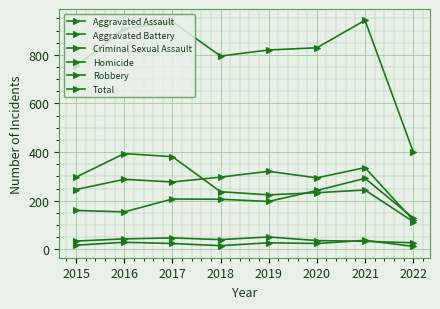

List the labels in order of Robbery value, smallest first.

2022, 2019, 2020, 2018, 2021, 2015, 2017, 2016